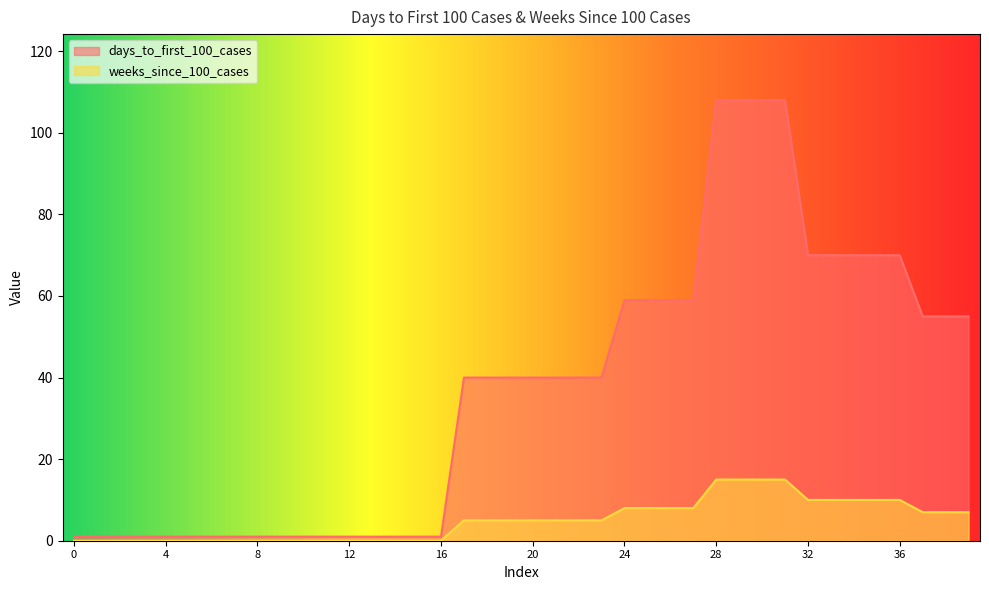

Between 39 and 7, which is larger?

39